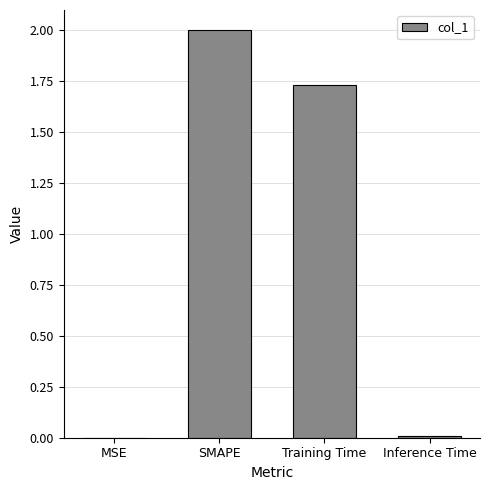

What is the approximate value at SMAPE?

2.0